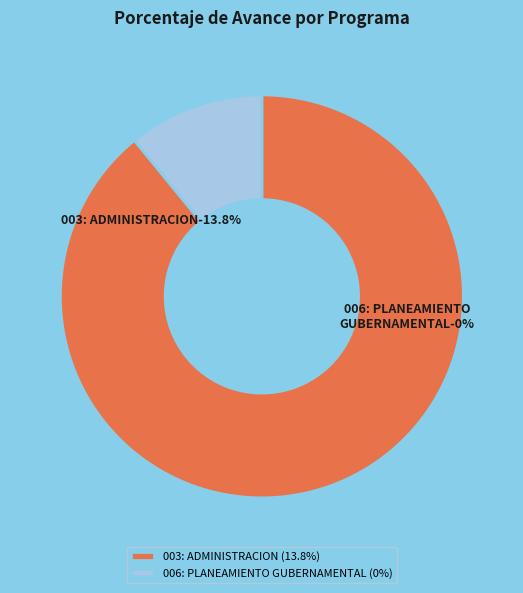

Count the number of slices in the pie.

2